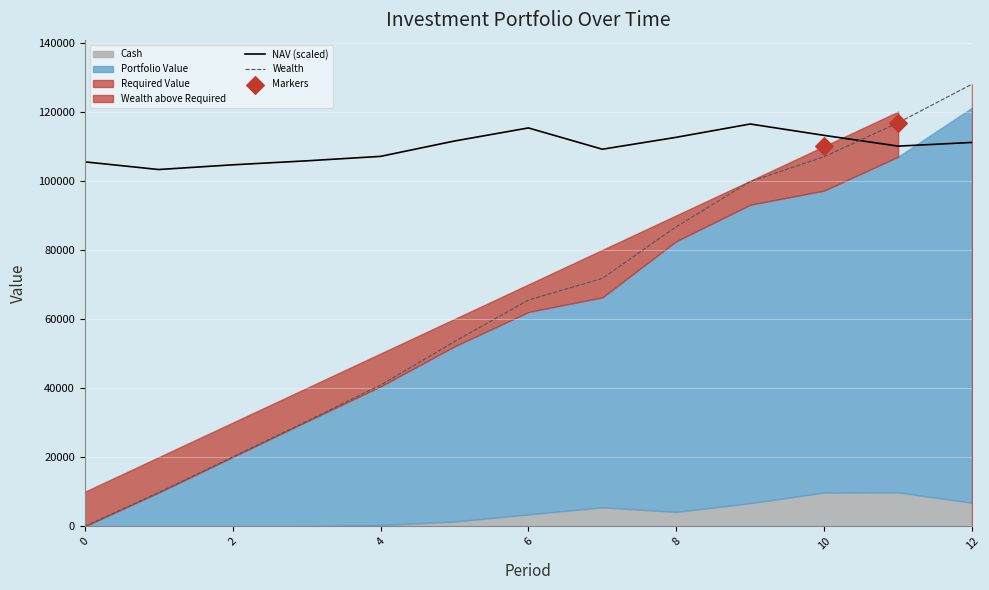

What is the total value across all series at 4?

131760.0